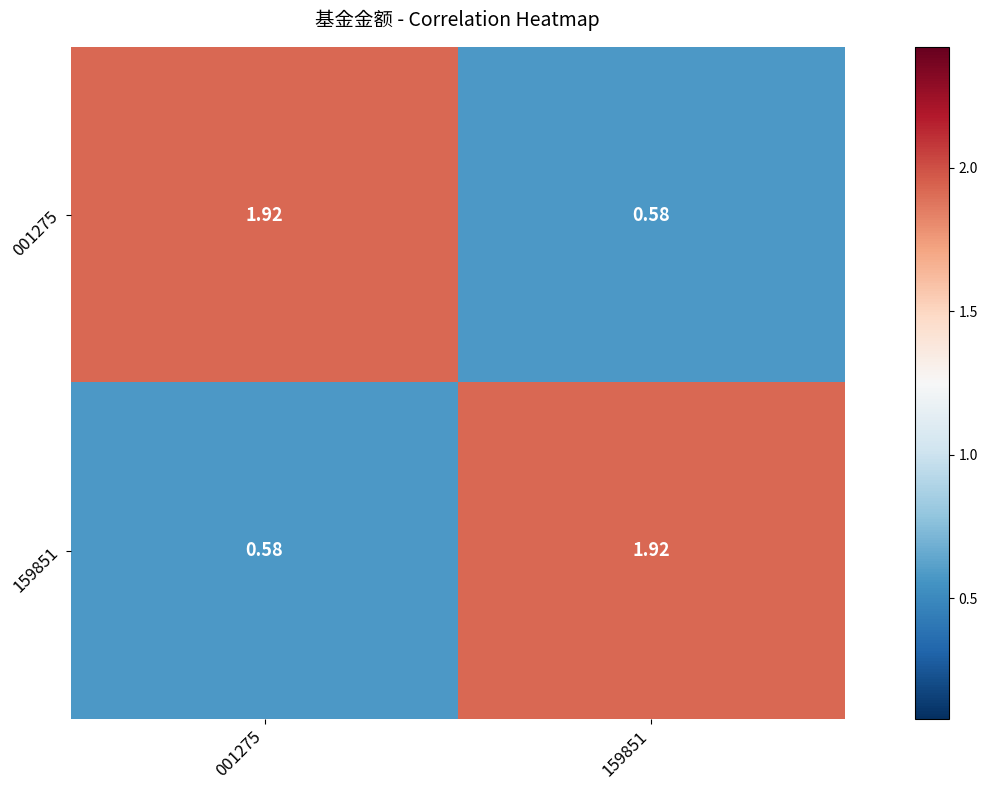

Is the value of 159851 at 159851 greater than the value of 001275 at 159851?

Yes